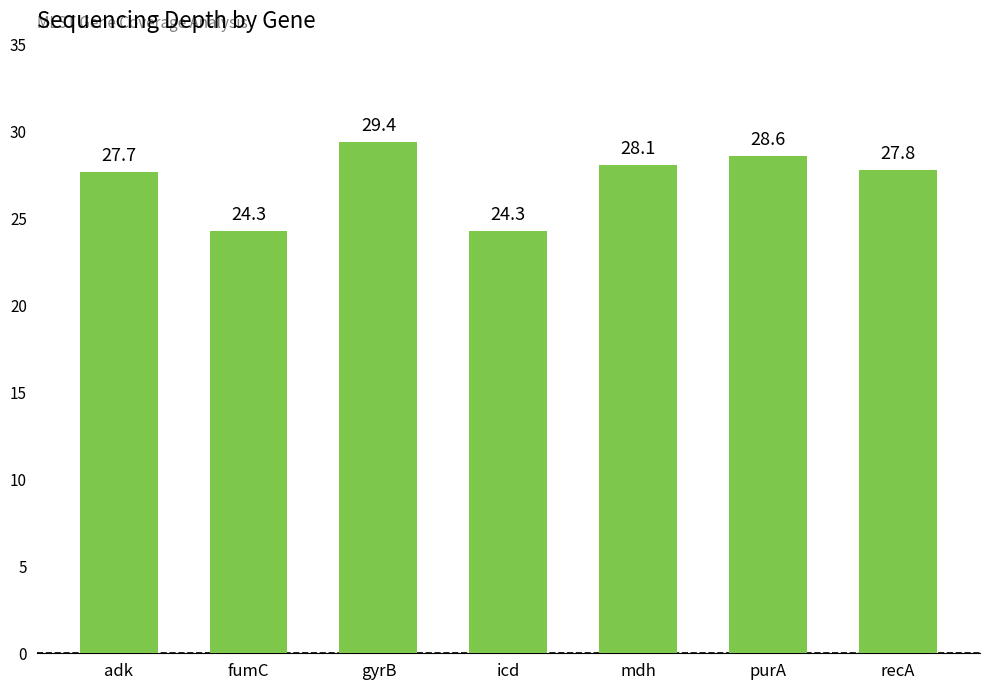

What is the label of the 2nd bar from the right?

purA